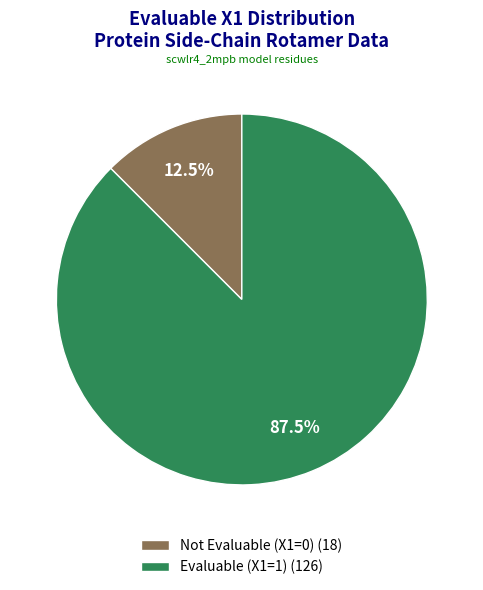

Which category has the smallest portion of the pie?

Not Evaluable (X1=0) (18)